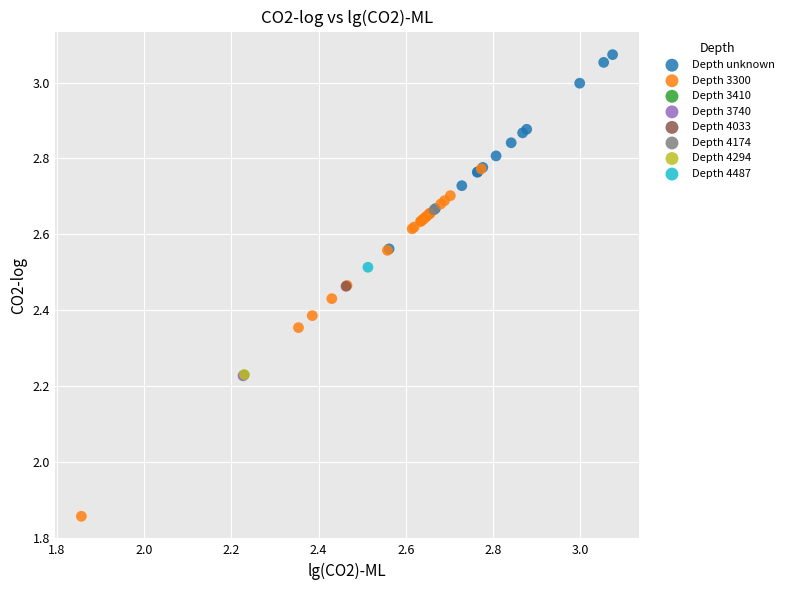

What are all the series names shown in the legend?

Depth unknown, Depth 3300, Depth 3410, Depth 3740, Depth 4033, Depth 4174, Depth 4294, Depth 4487